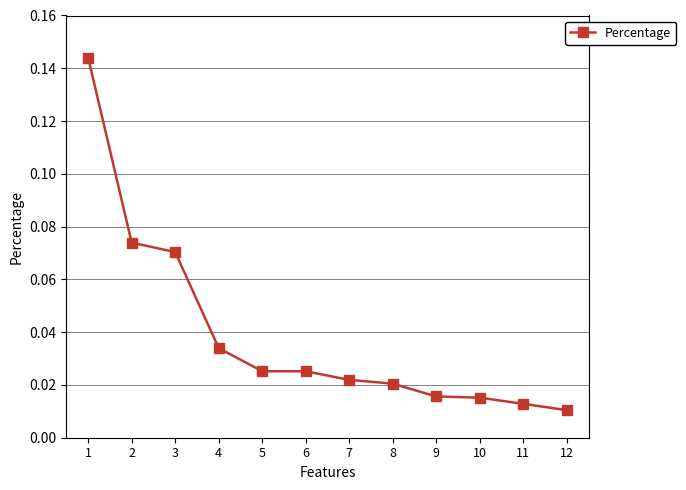

What is the sum of all values?

0.5